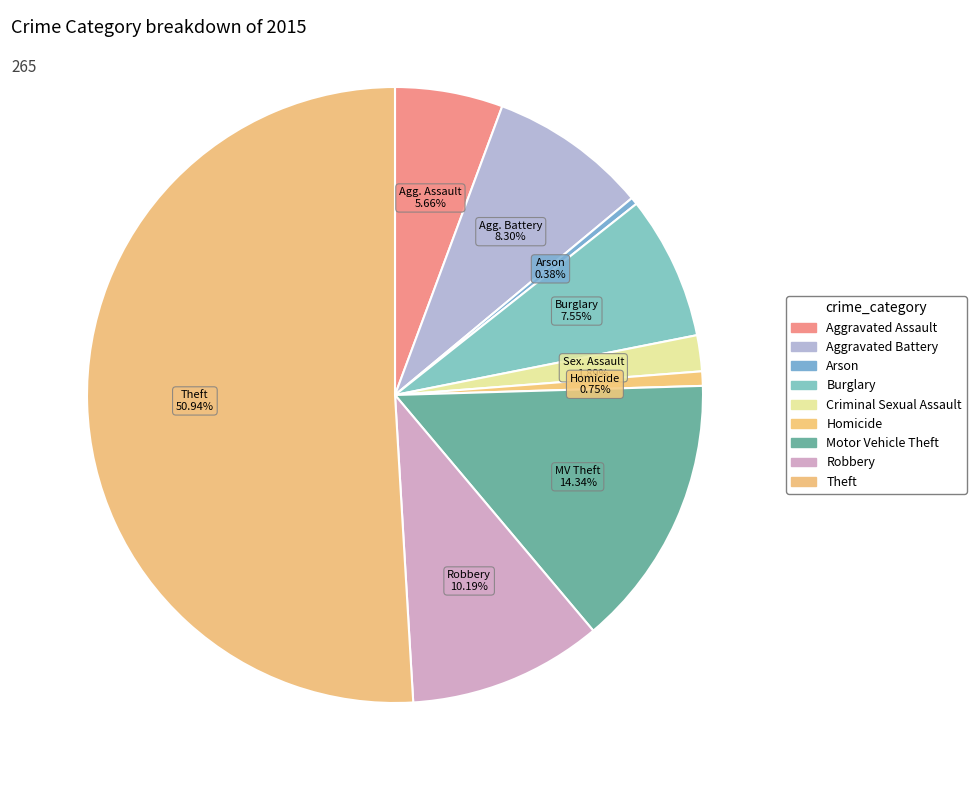

How many segments does this pie chart have?

9